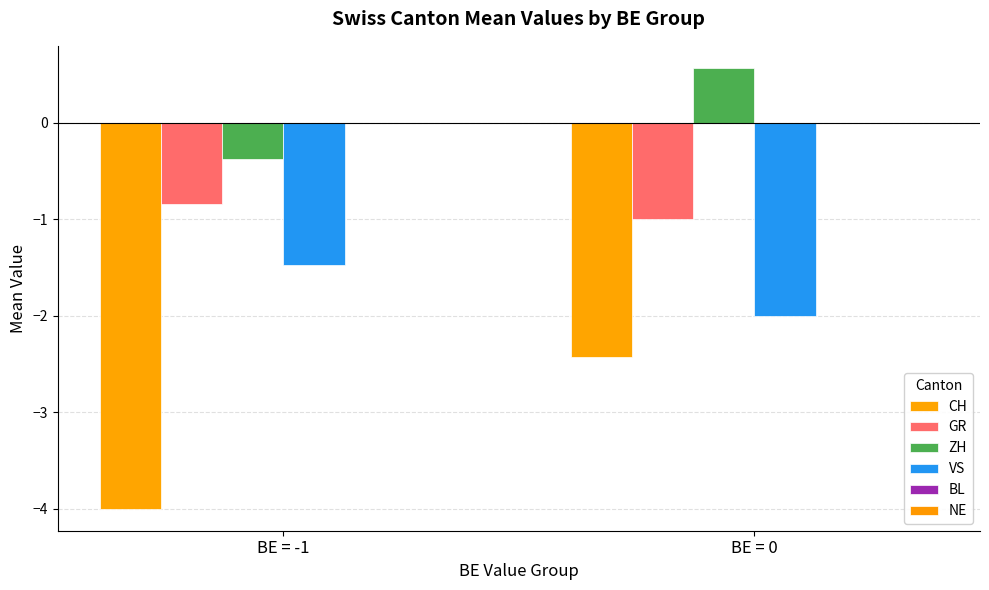

How many bars are there in each group?

4